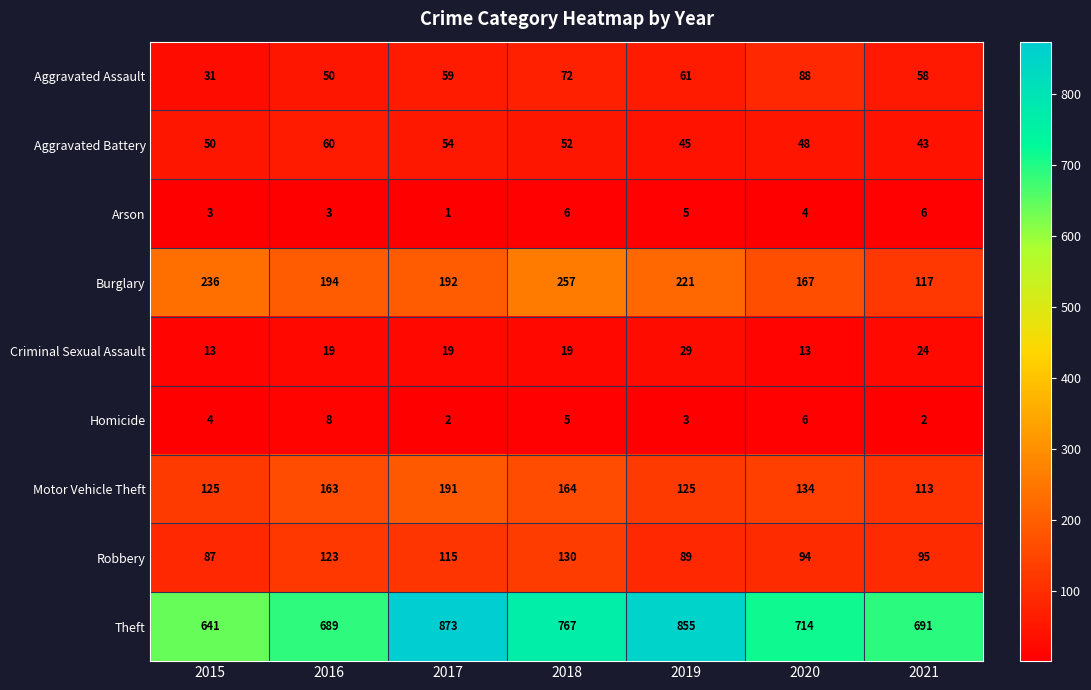

At which label does Robbery reach its peak?

2018